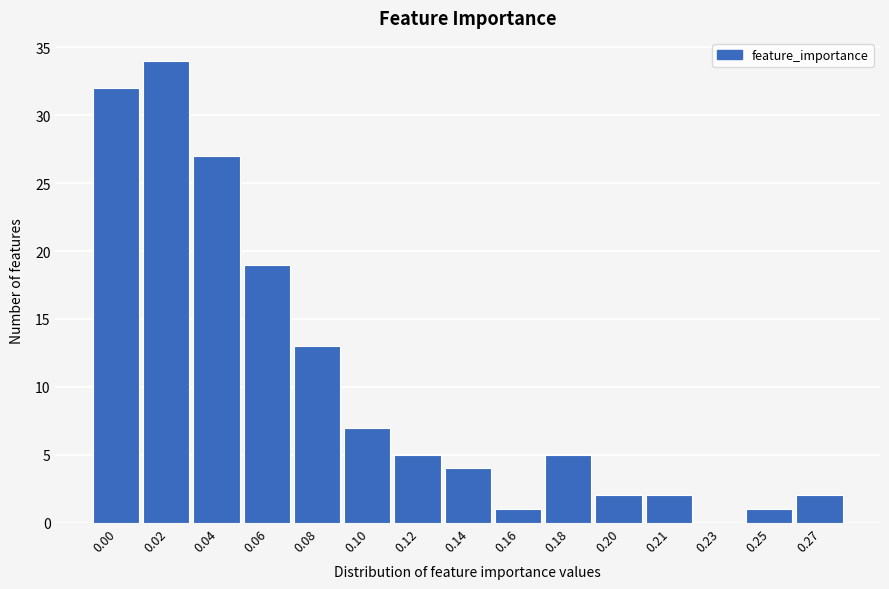

Reading left to right, extract all data points from this chart.

0.00=32	0.02=34	0.04=27	0.06=19	0.08=13	0.10=7	0.12=5	0.14=4	0.16=1	0.18=5	0.20=2	0.21=2	0.23=0	0.25=1	0.27=2